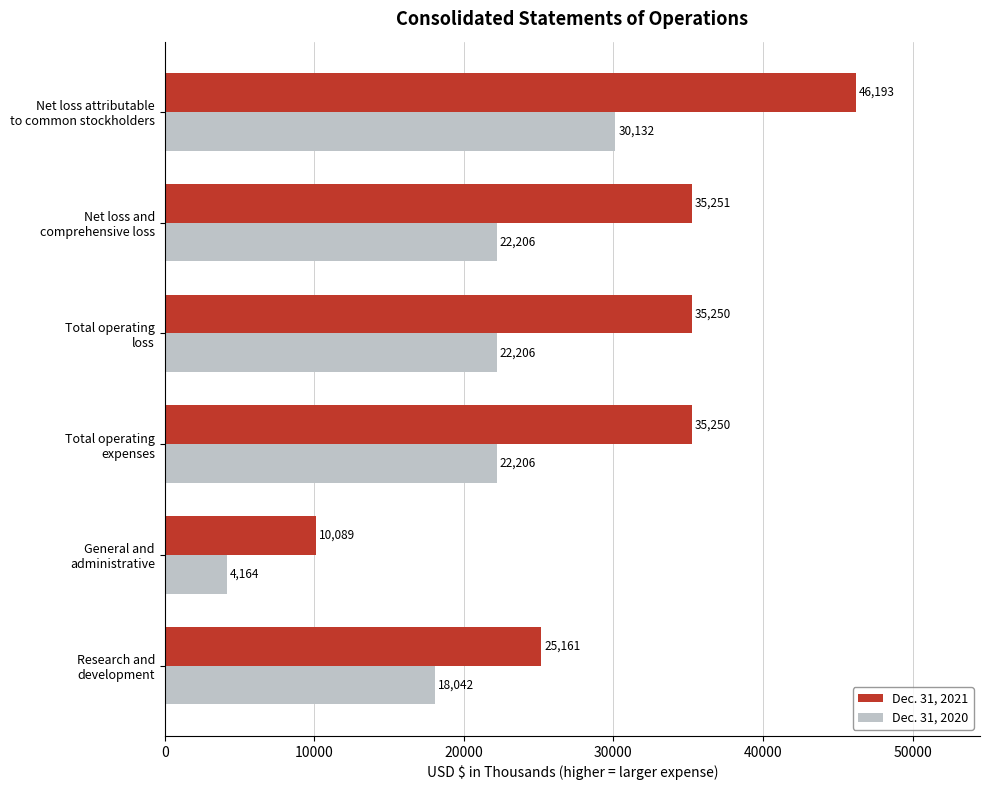

At how many categories does at least one series exceed 28769?

4